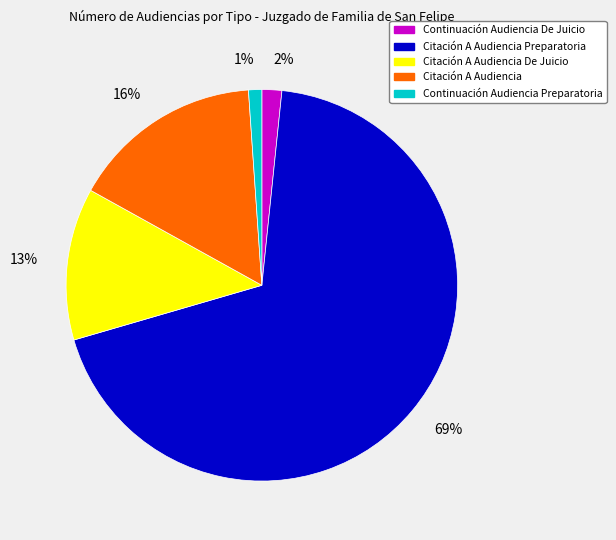

The Continuación Audiencia Preparatoria slice represents 1% of the pie. True or false?

True